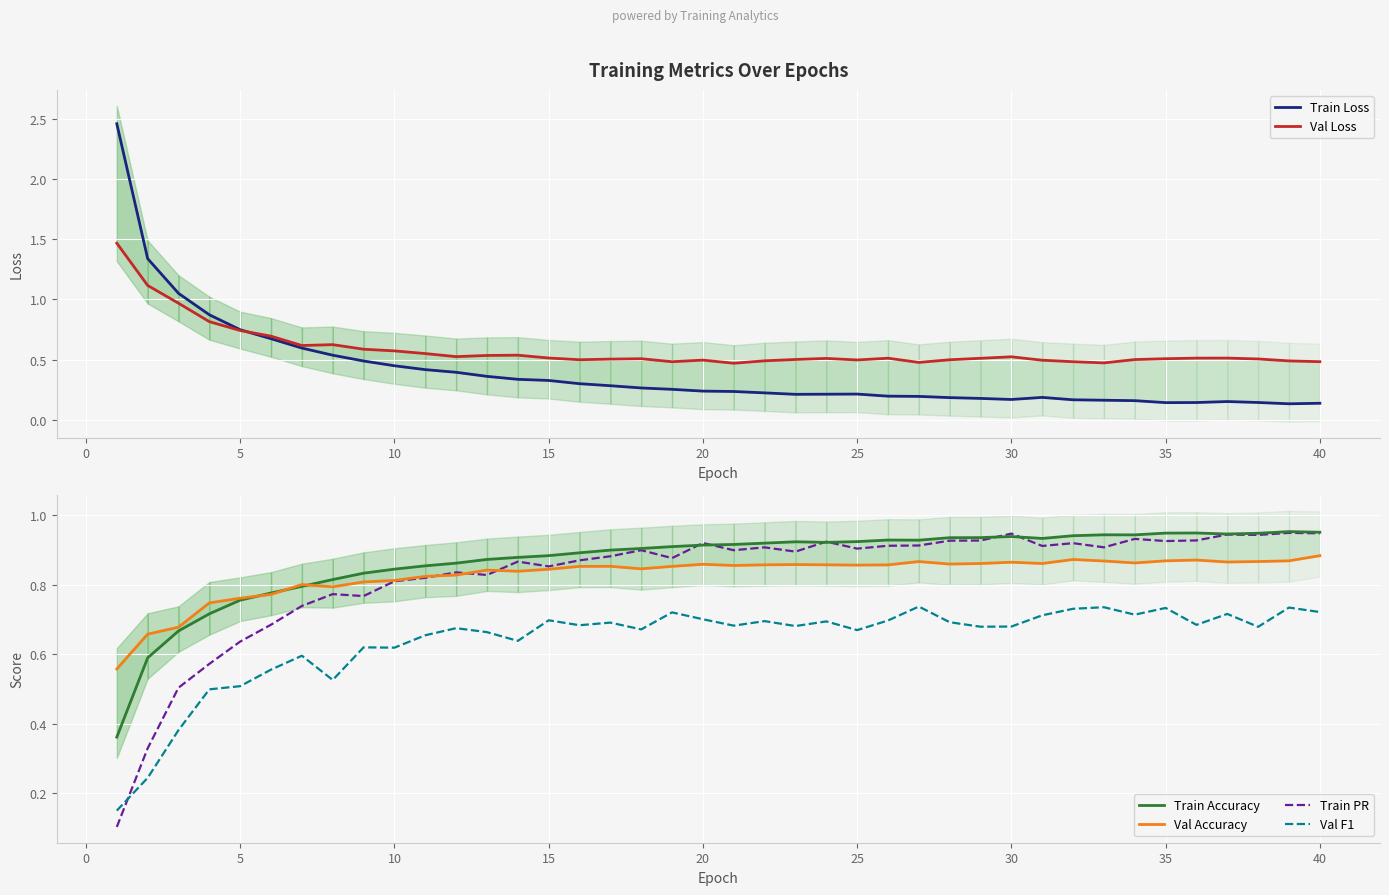

How many lines are shown in the chart?

6